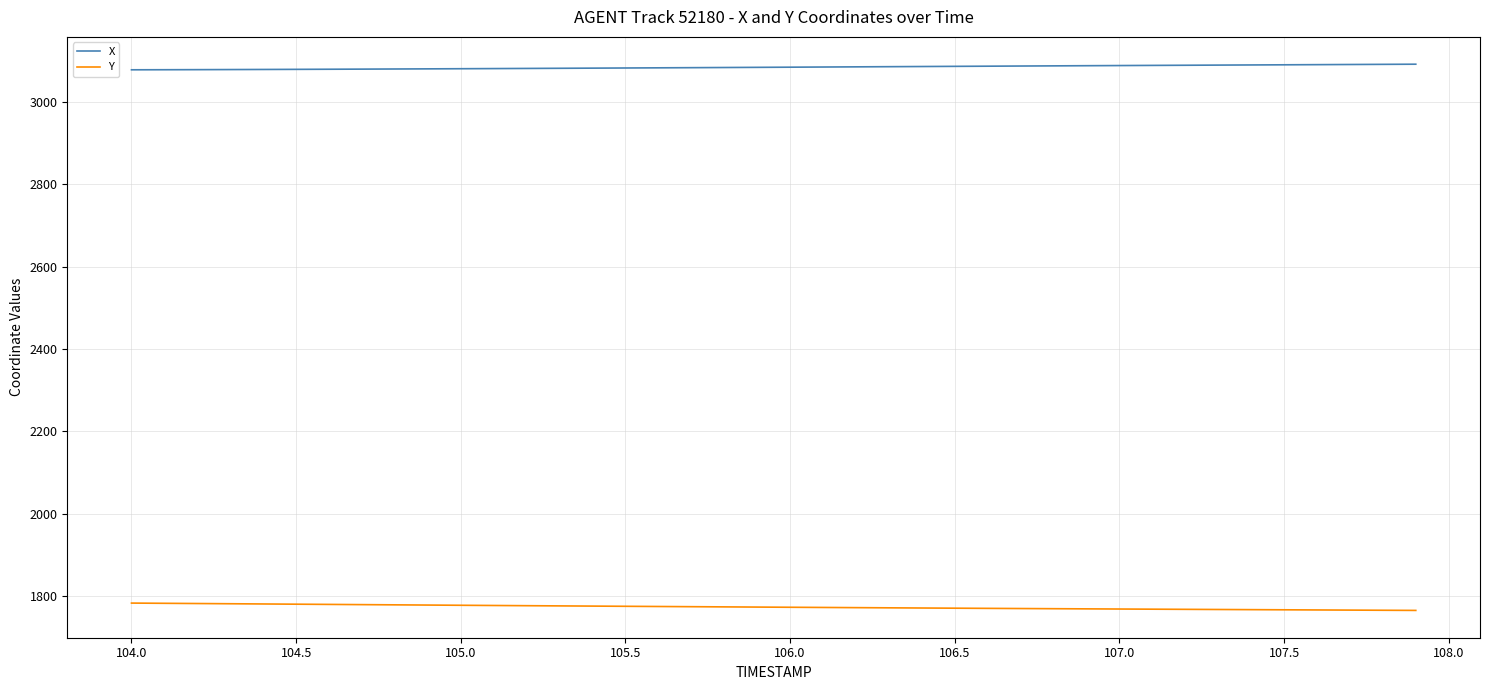

True or false: Y and X cross at least once.

False